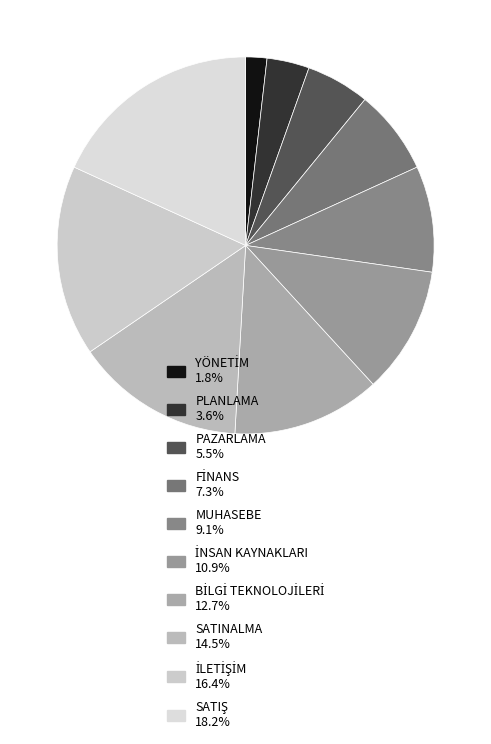

How many slices are in this pie chart?

10